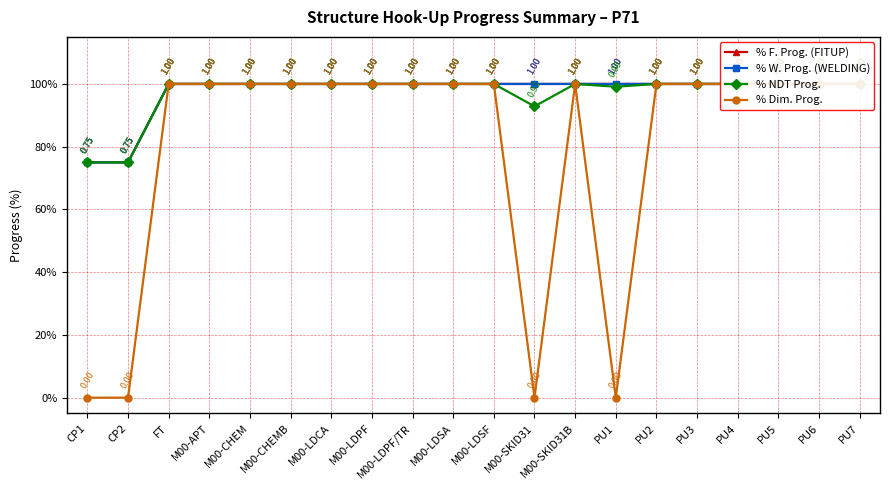

Reading left to right, extract all data points from this chart.

% F. Prog. (FITUP): 0.8	0.8	1.0	1.0	1.0	1.0	1.0	1.0	1.0	1.0	1.0	1.0	1.0	1.0	1.0	1.0	1.0	1.0	1.0	1.0
% W. Prog. (WELDING): 0.8	0.8	1.0	1.0	1.0	1.0	1.0	1.0	1.0	1.0	1.0	1.0	1.0	1.0	1.0	1.0	1.0	1.0	1.0	1.0
% NDT Prog.: 0.8	0.8	1.0	1.0	1.0	1.0	1.0	1.0	1.0	1.0	1.0	0.9	1.0	1.0	1.0	1.0	1.0	1.0	1.0	1.0
% Dim. Prog.: 0.0	0.0	1.0	1.0	1.0	1.0	1.0	1.0	1.0	1.0	1.0	0.0	1.0	0.0	1.0	1.0	1.0	1.0	1.0	1.0